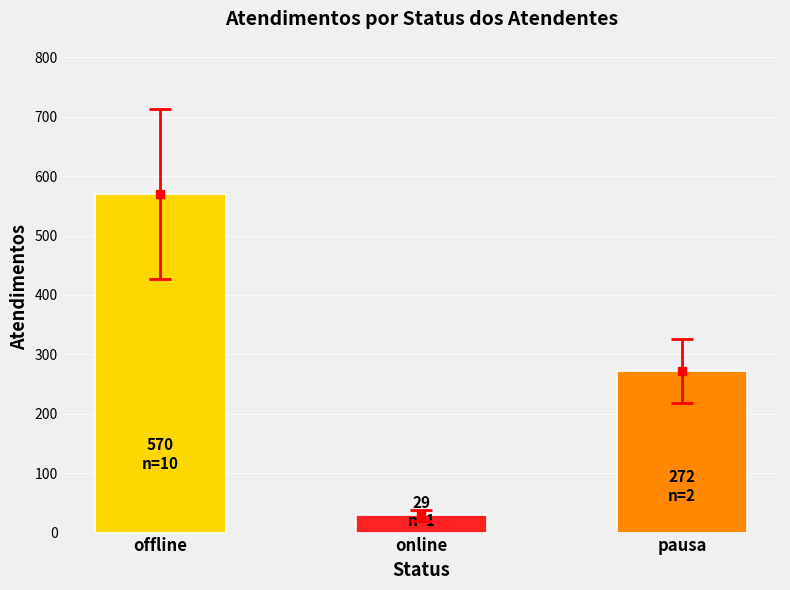

What is the sum of the values at online and pausa?

301